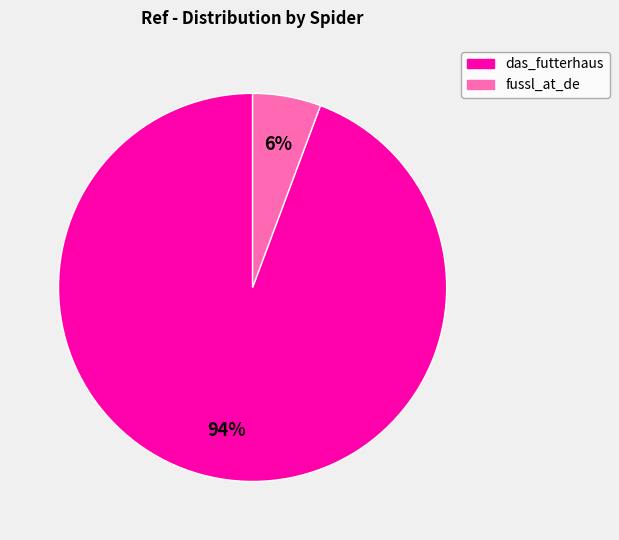

Between das_futterhaus and fussl_at_de, which is larger?

das_futterhaus